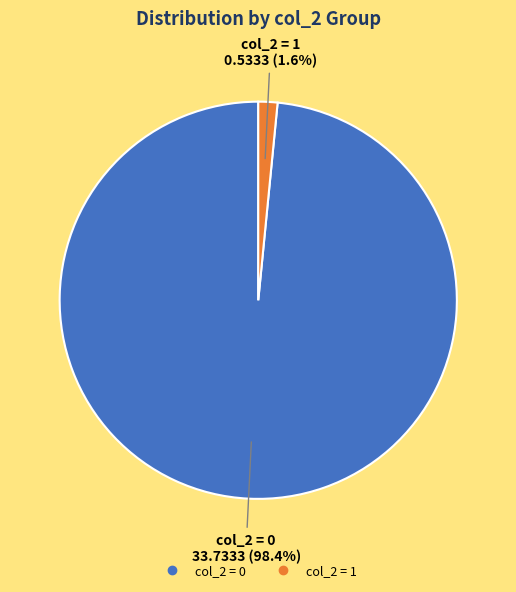

How many slices are in this pie chart?

2